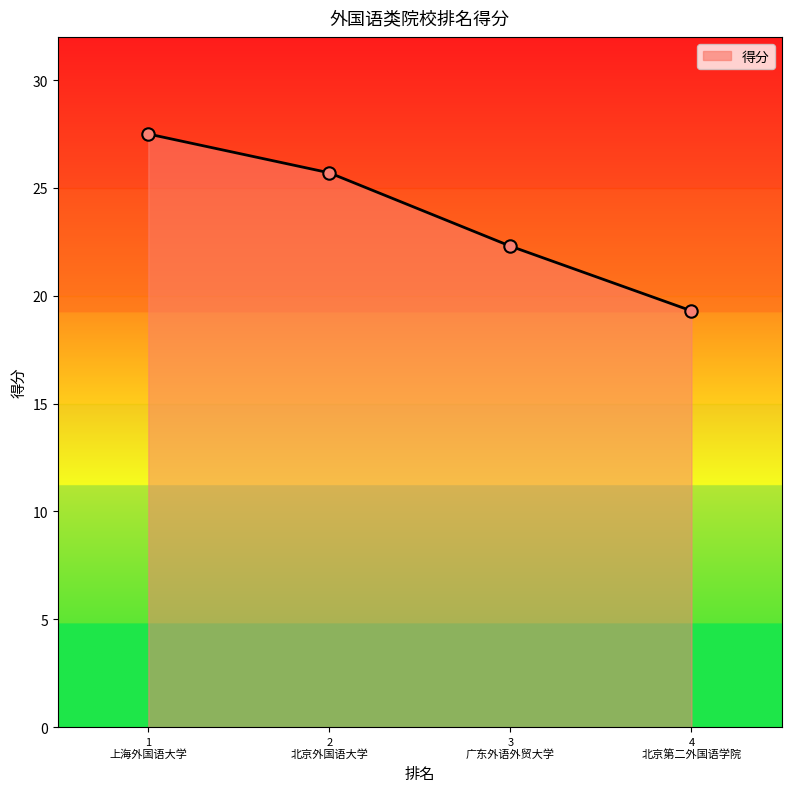

What is the change in value from 3
广东外语外贸大学 to 4
北京第二外国语学院?

-3.0